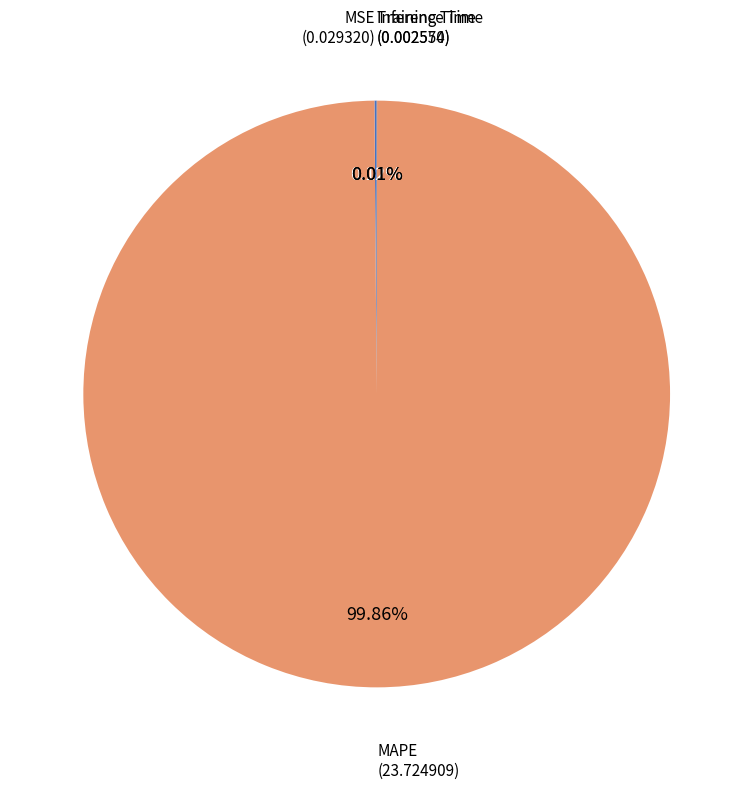

Does any single category account for the majority?

Yes